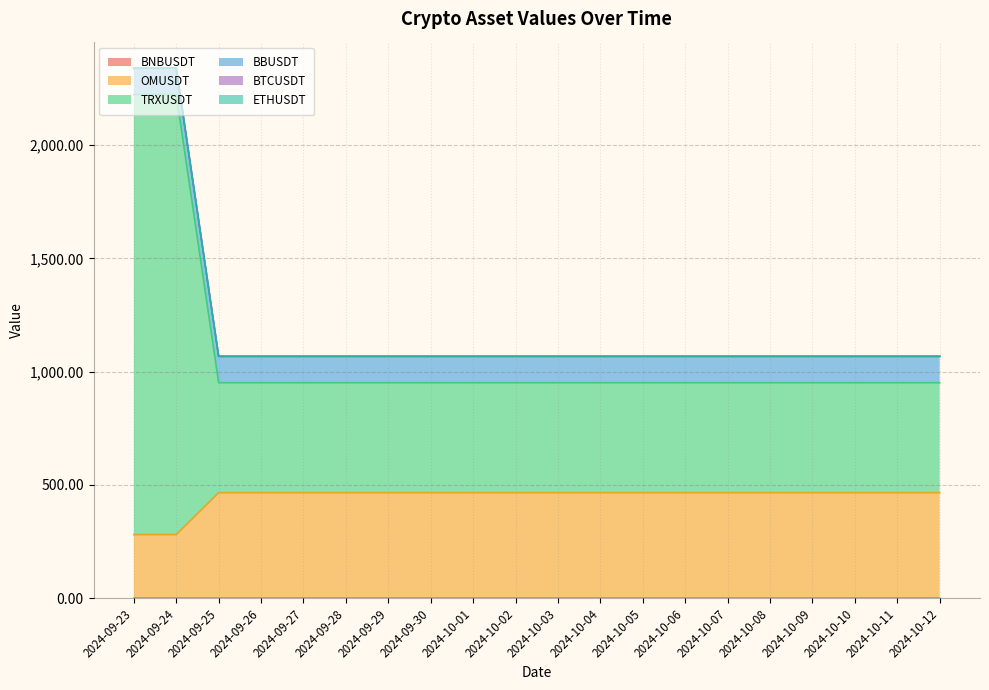

Does the chart have visible grid lines?

Yes